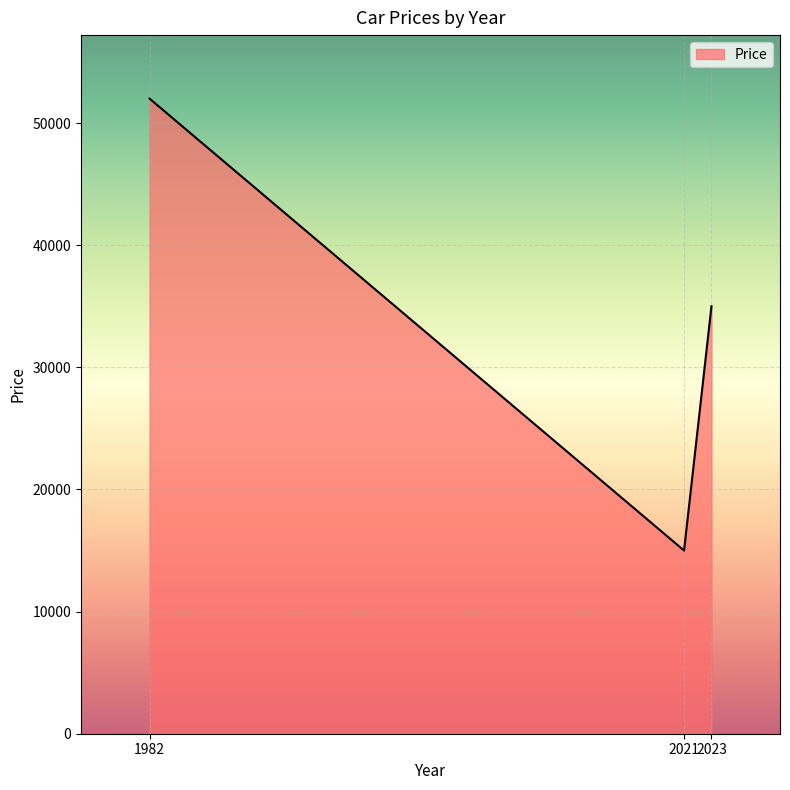

At which category does the chart reach its peak across all series?

1982